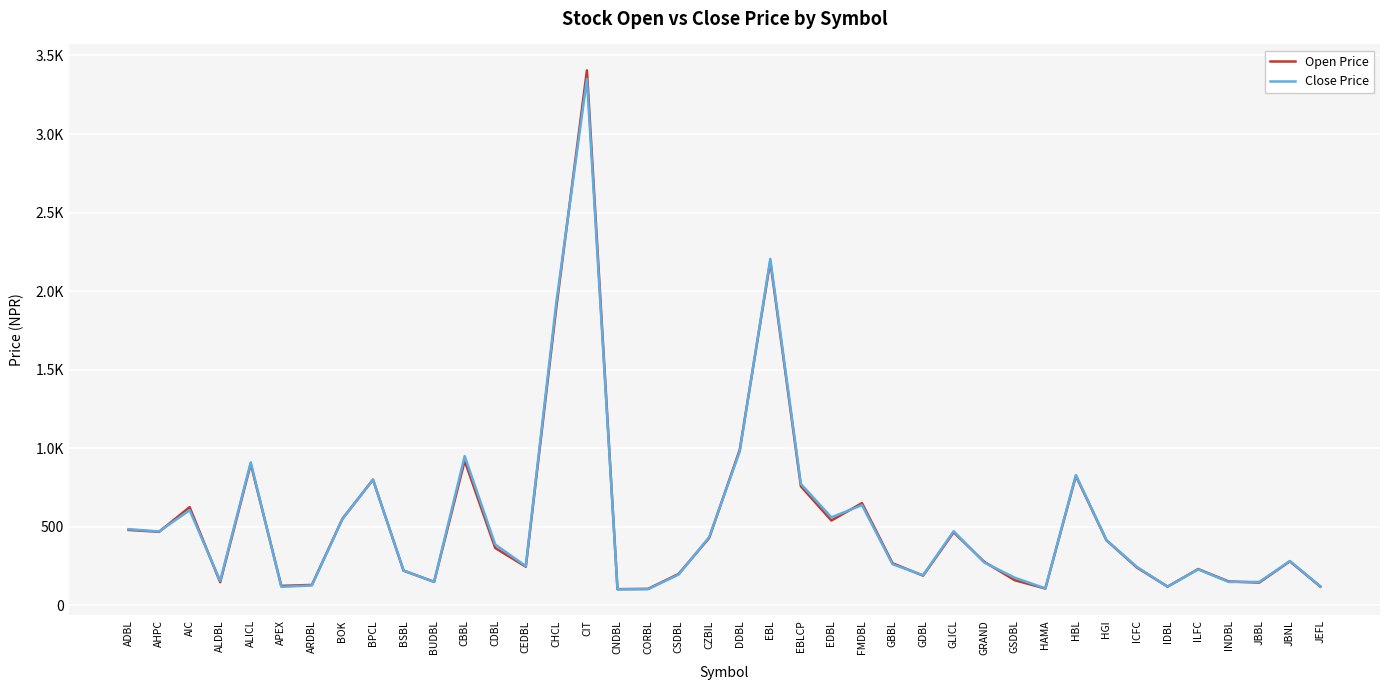

Is it true that Open Price equals 990 at DDBL?

True